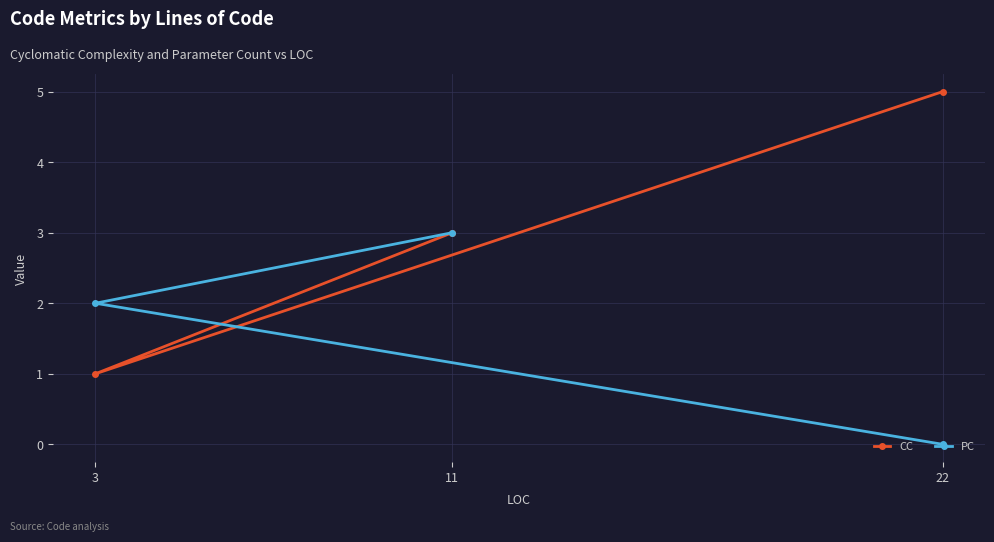

How many lines are shown in the chart?

2